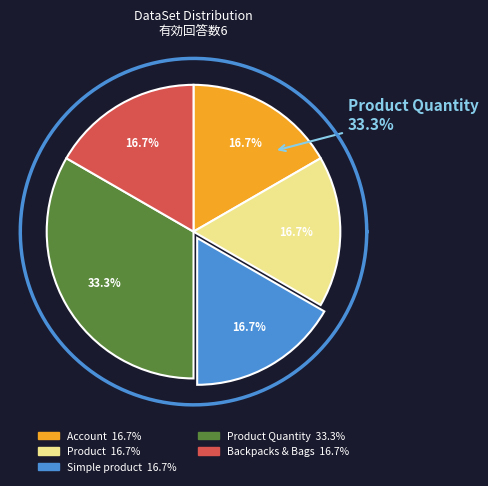

What is the change in value from Account to Product Quantity?

+1